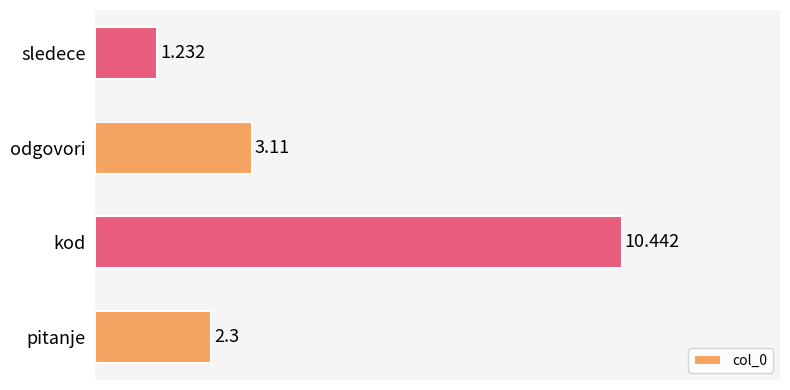

Where is the data nearest to the value 5?

odgovori